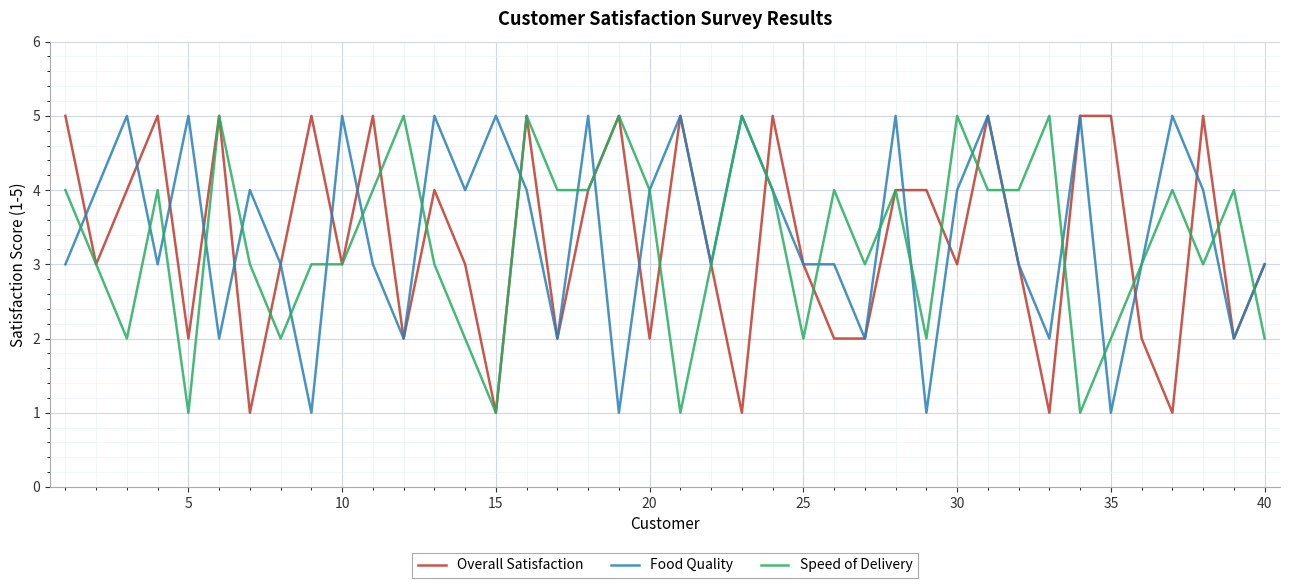

List the series in order of their peak value, lowest first.

Overall Satisfaction, Food Quality, Speed of Delivery